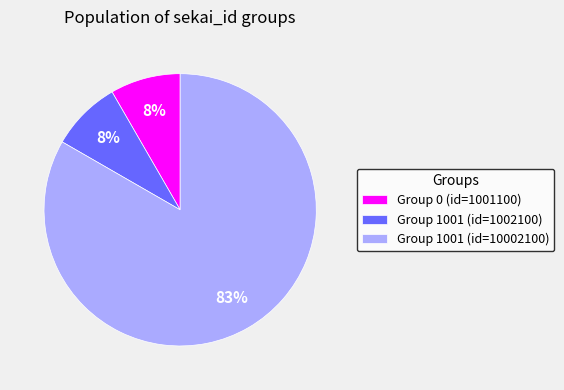

True or false: Group 1001 (id=10002100) accounts for 83% of the total.

True